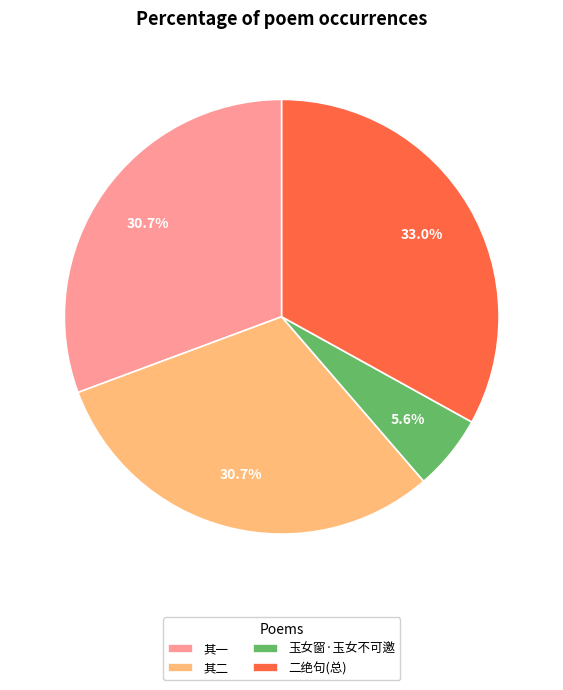

What is the ratio of the value at 二绝句(总) to the value at 其二?

1.1